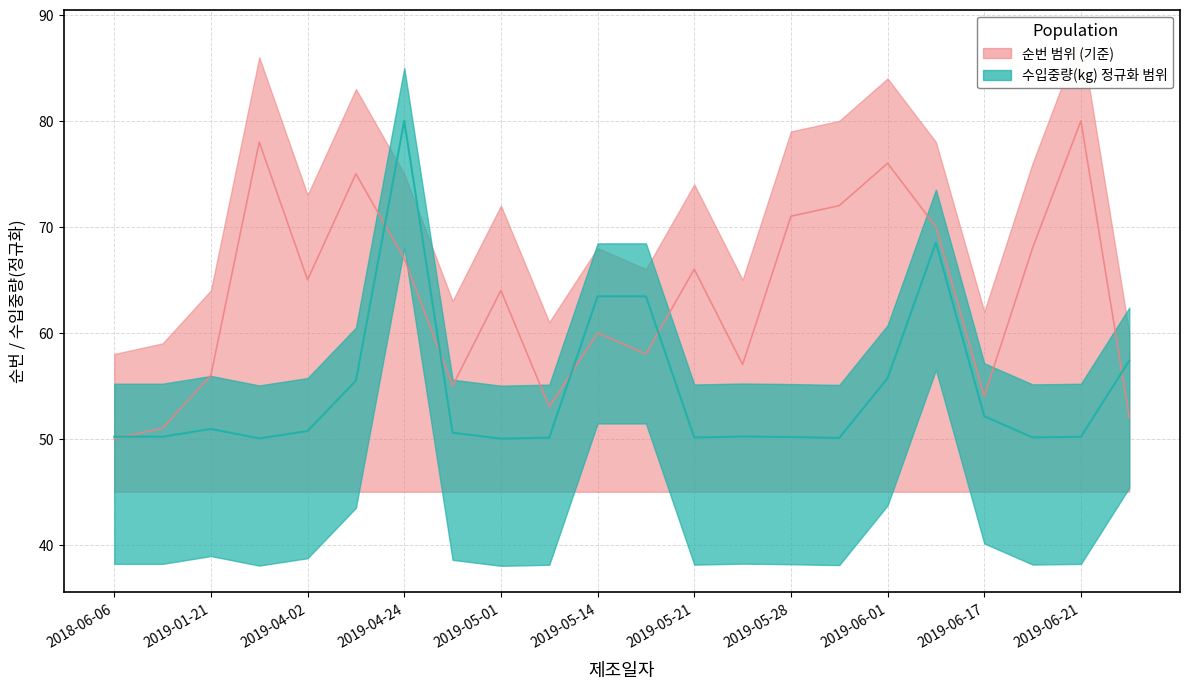

Where does the 순번 series first go above 65?

2019-03-15